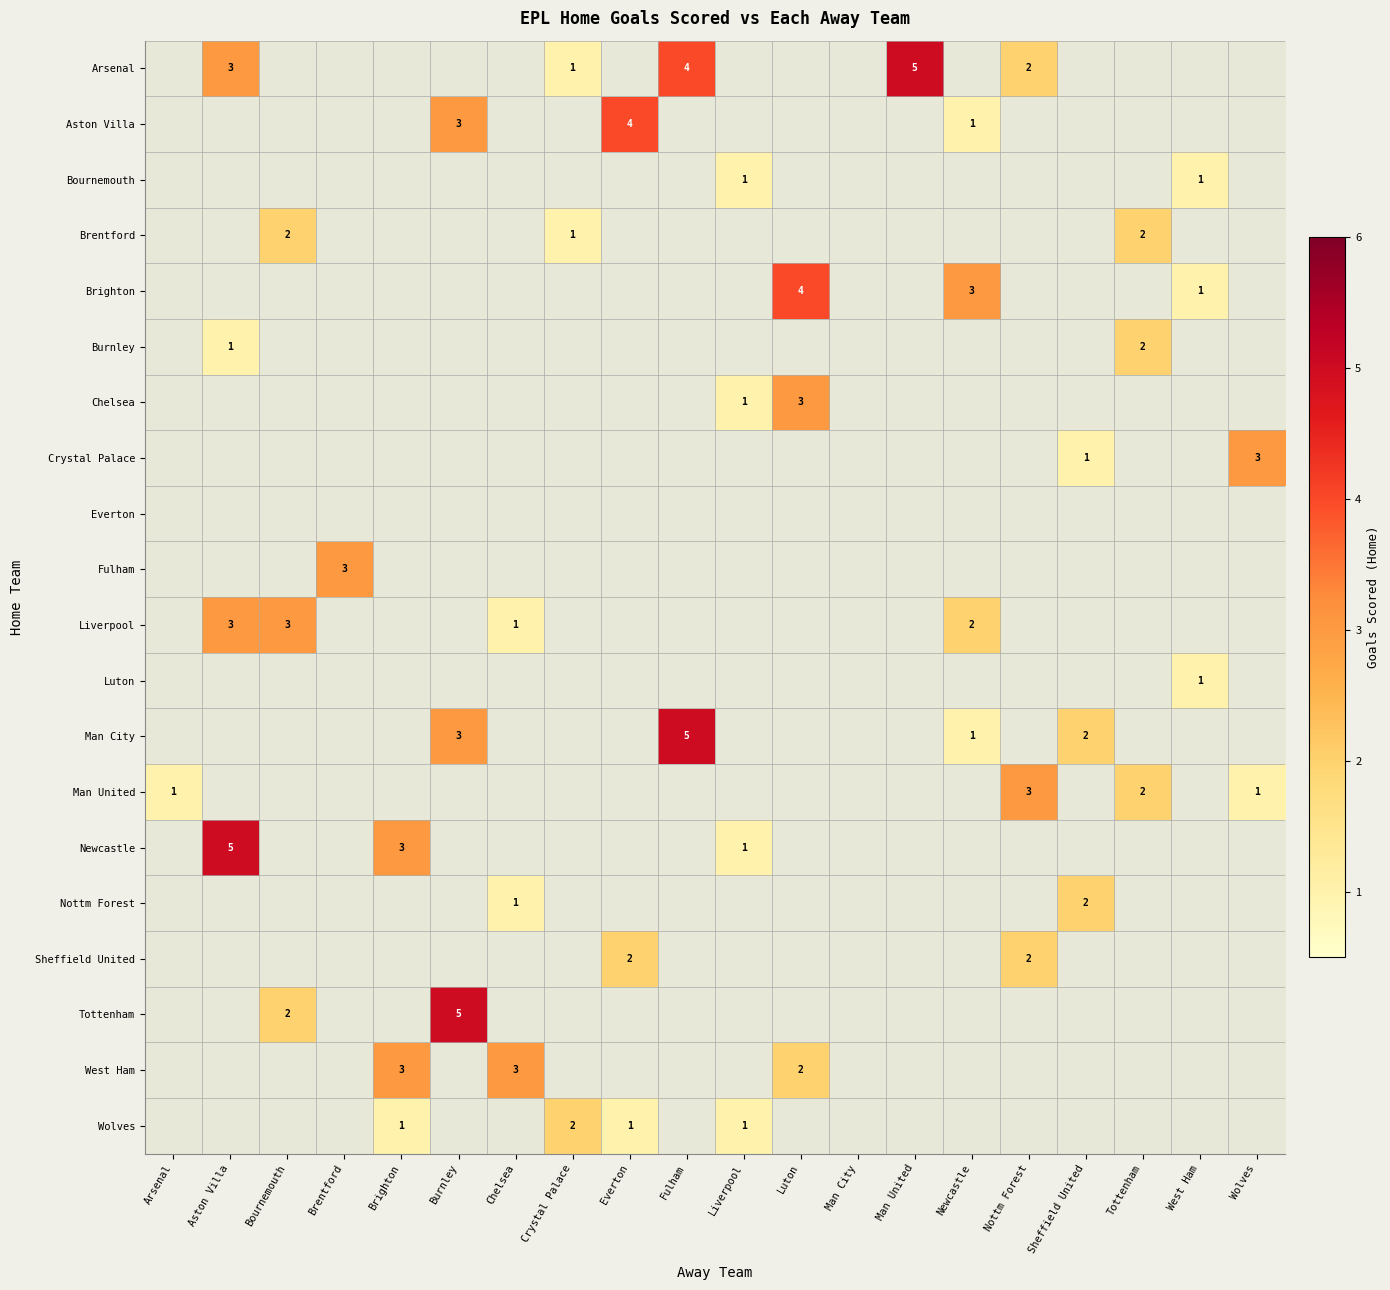

Which category has the lowest value across all series?

Arsenal